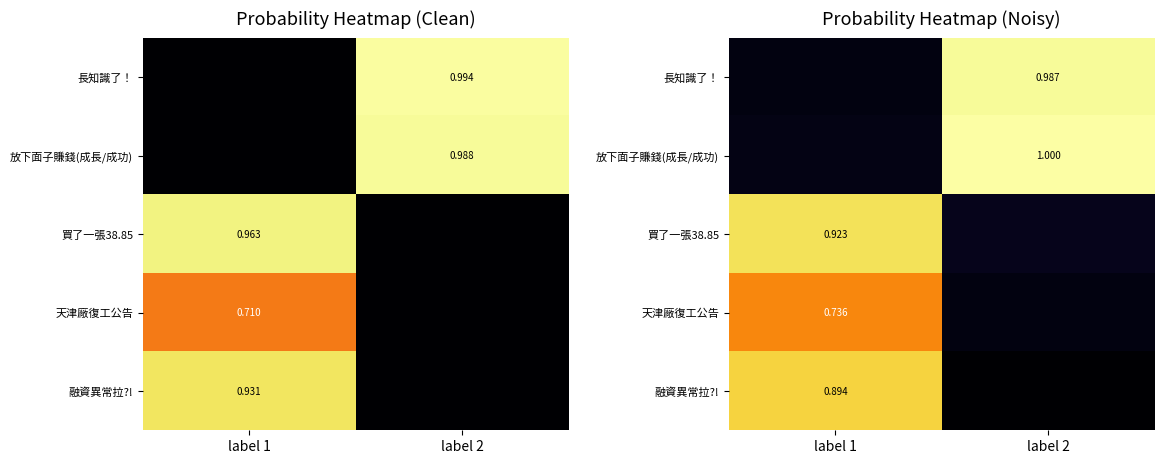

What is the spread (max minus min) of values at label 1?

0.9